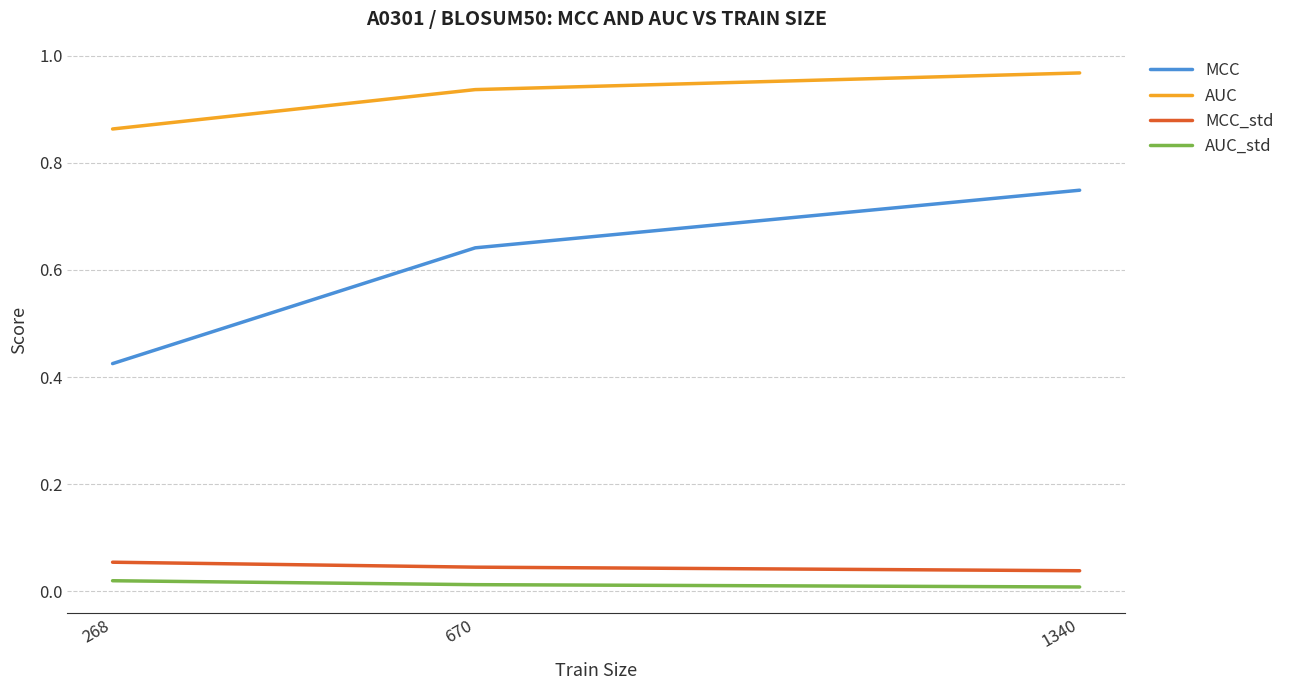

Count the MCC values in the range 0 to 1.

3